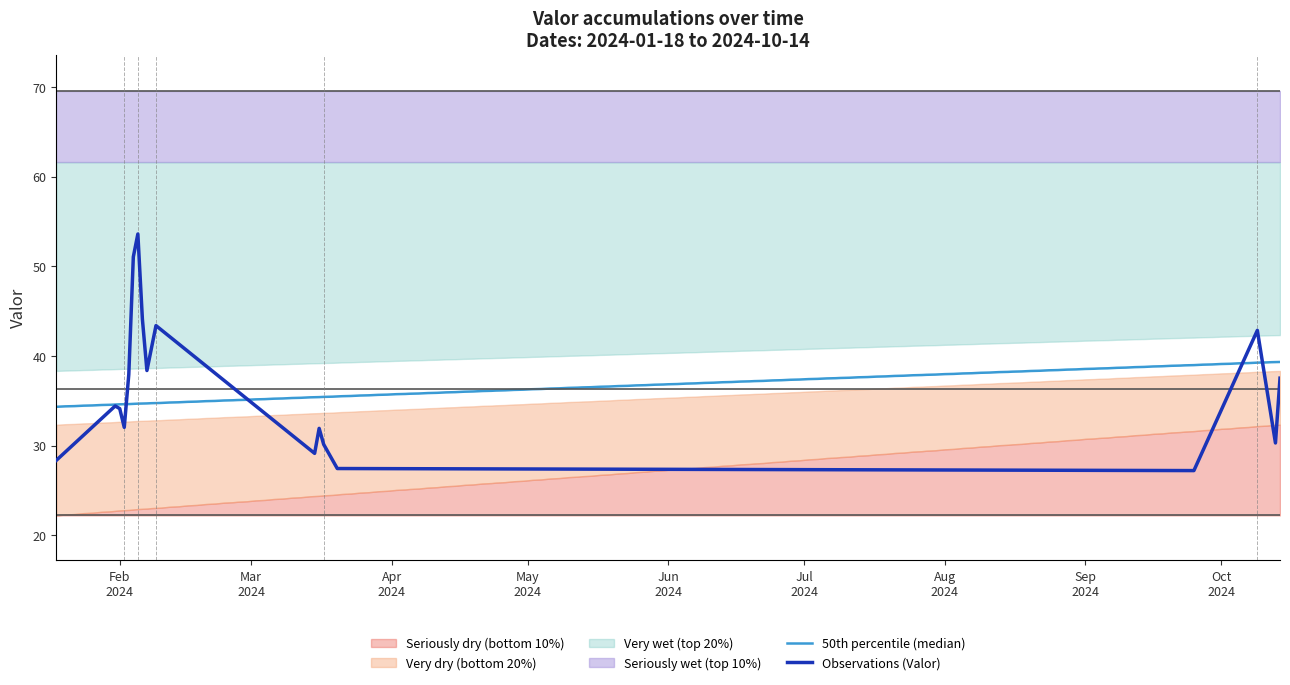

Is it true that the value at 2024-03-17 is 6.8?

False